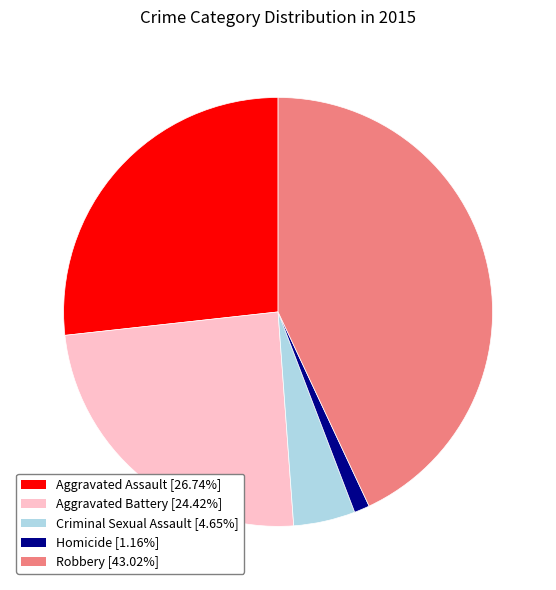

The Robbery slice represents 36% of the pie. True or false?

False